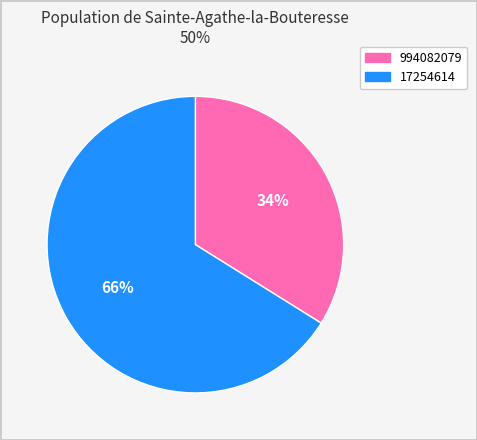

To the nearest percent, what portion does 17254614 represent?

66%